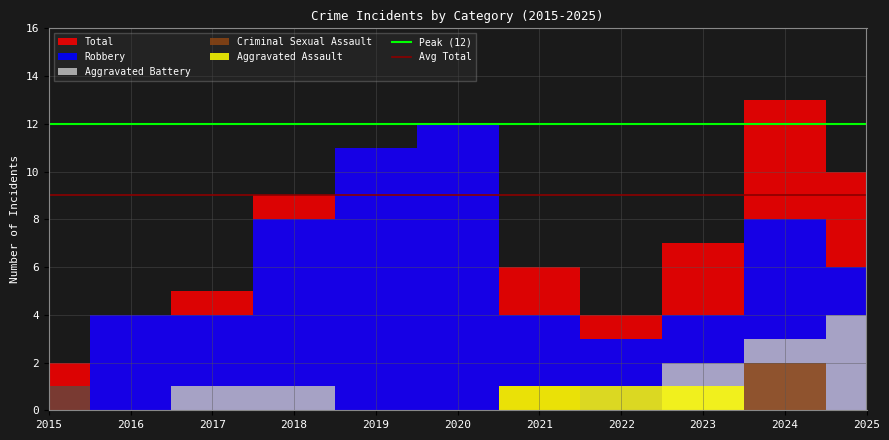

At how many categories does at least one series exceed 11?

2